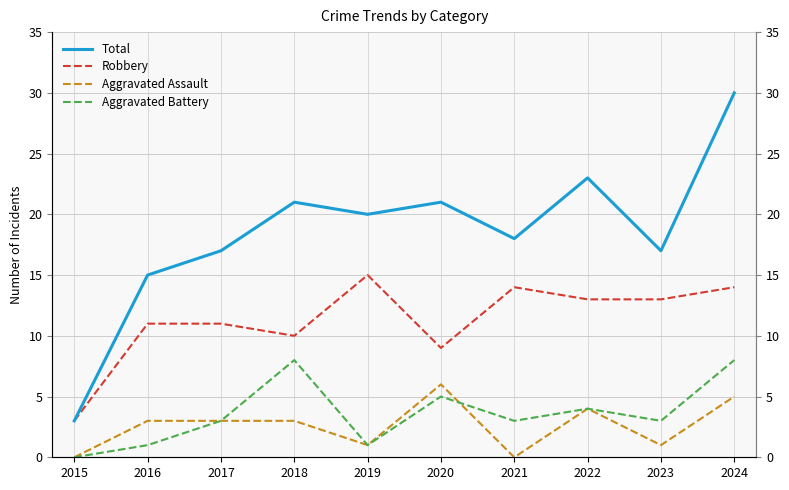

What is the total value across all series at 2015?

6